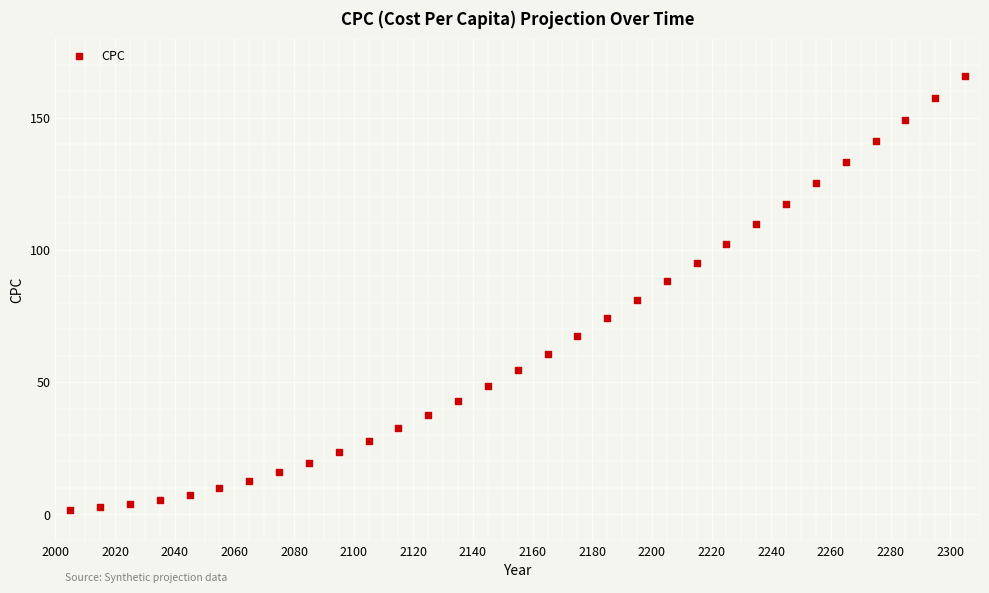

What is the range of X values (max minus min)?

300.0